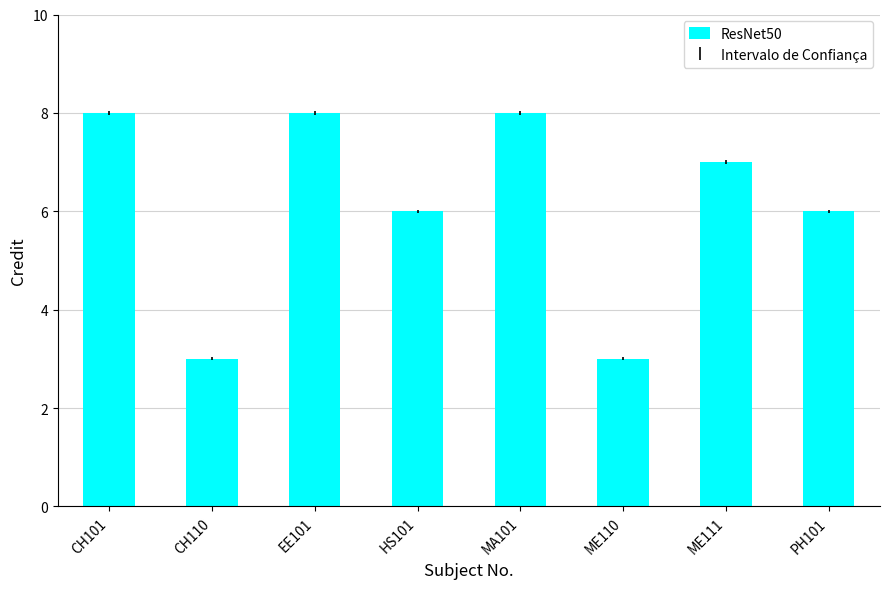

What is the ratio of the value at EE101 to the value at ME110?

2.7